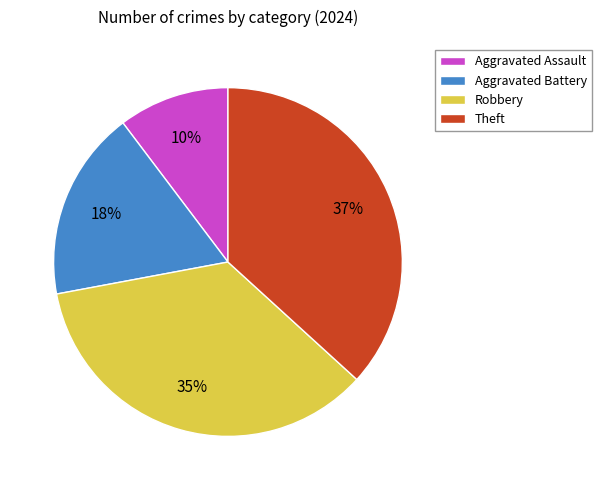

Do Aggravated Battery and Aggravated Assault together represent more than half of the pie?

No